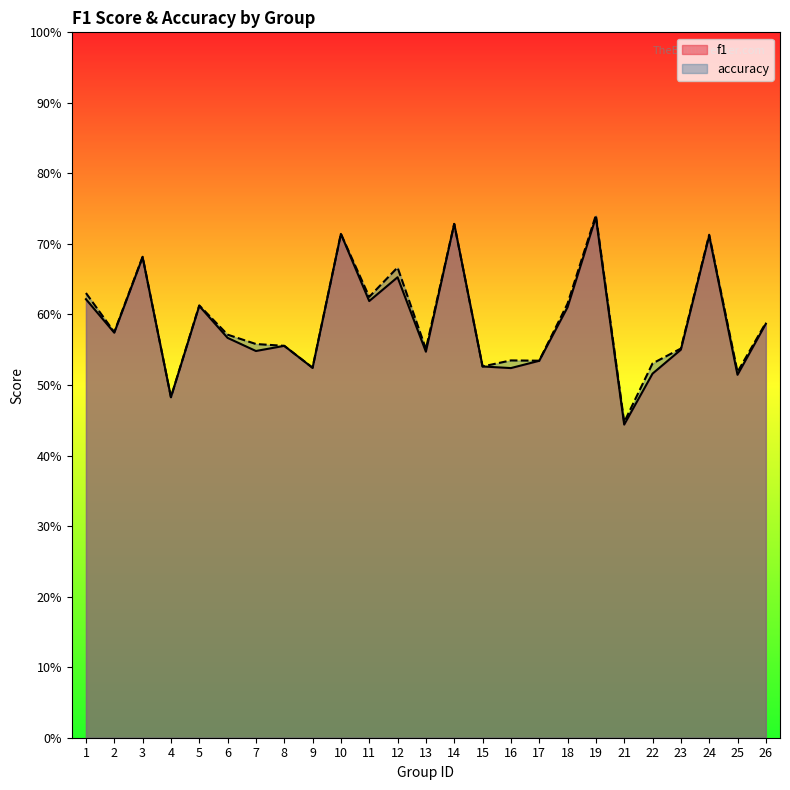

Rank the series by their average value, from lowest to highest.

f1, accuracy